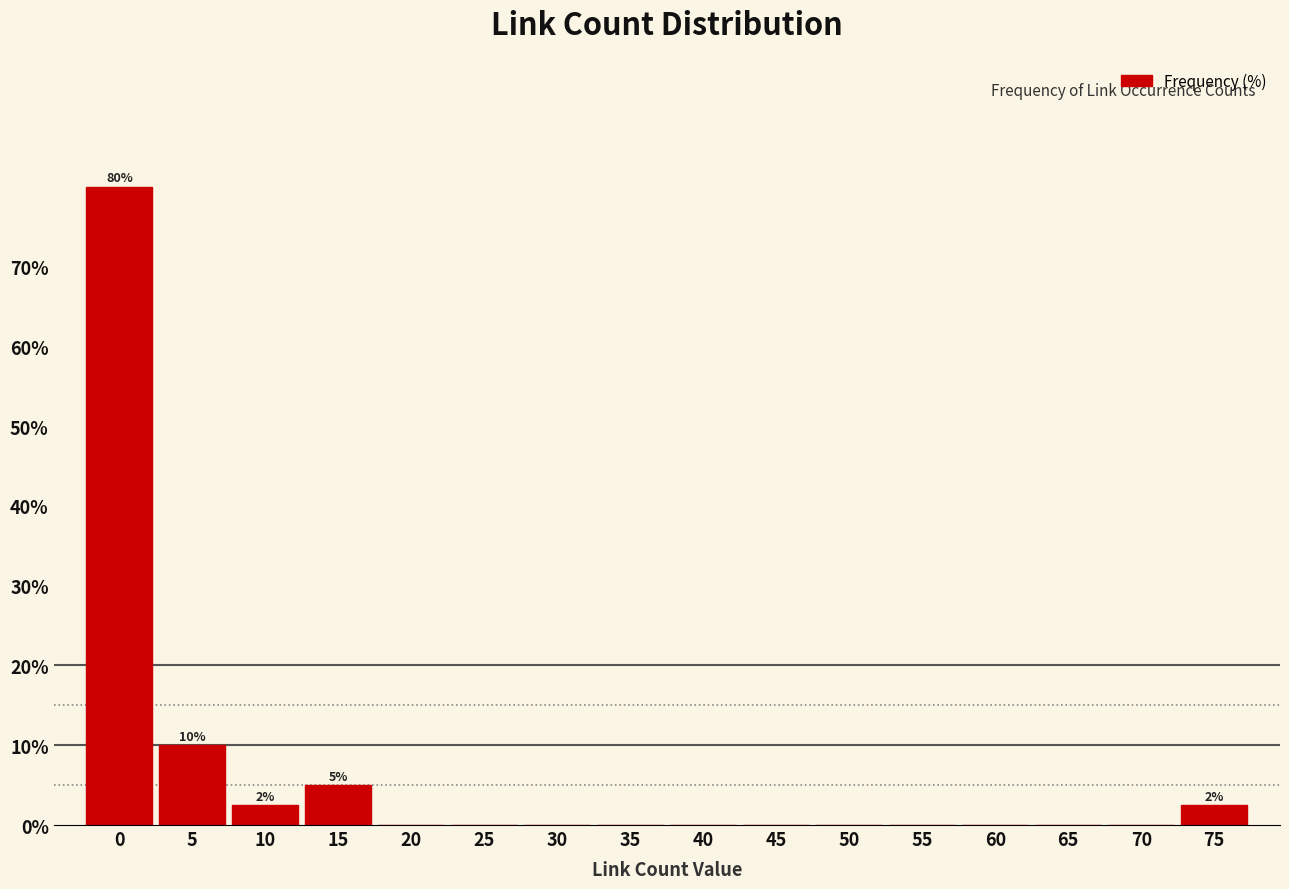

Reading left to right, transcribe all the data shown in this chart.

0=80.0	5=10.0	10=2.5	15=5.0	20=0.0	25=0.0	30=0.0	35=0.0	40=0.0	45=0.0	50=0.0	55=0.0	60=0.0	65=0.0	70=0.0	75=2.5